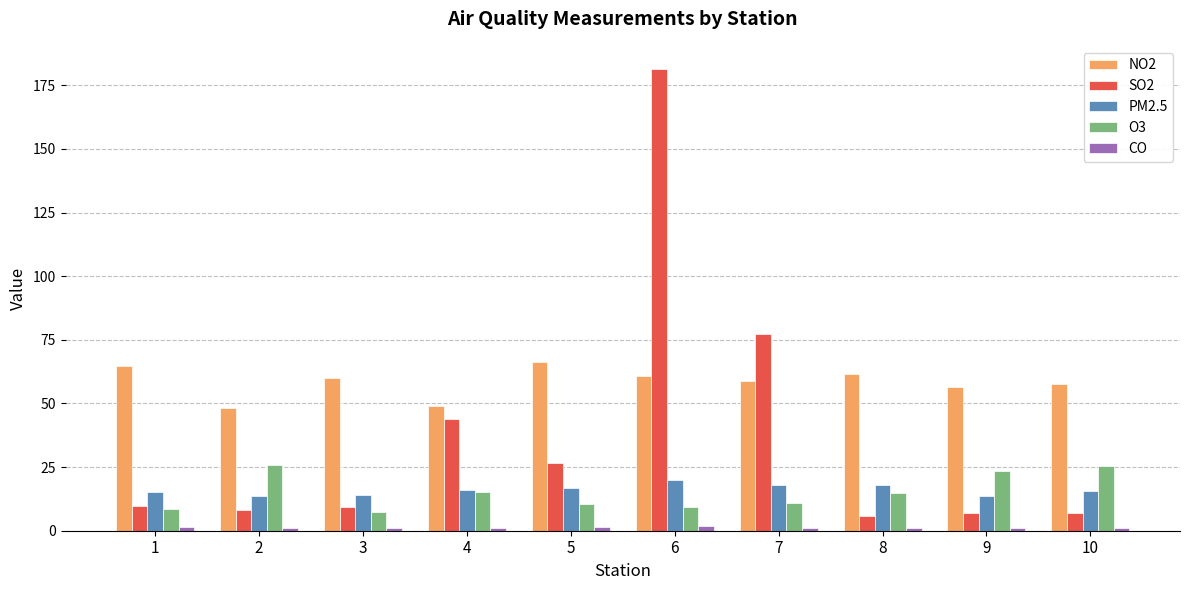

The value of O3 at 7 is 10.9. True or false?

True